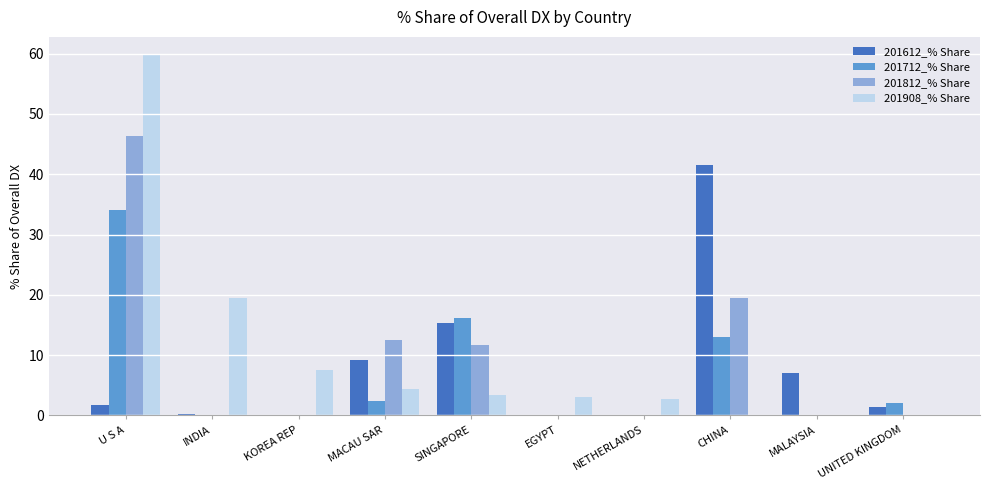

What is the sum of the 201612_% Share values at CHINA and MACAU SAR?

50.8